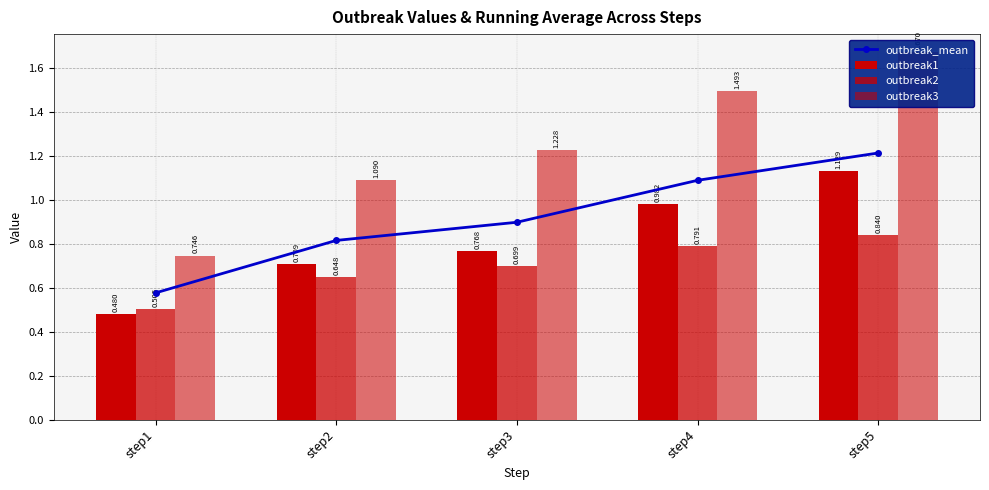

Where is outbreak3 nearest to the value 1?

step2